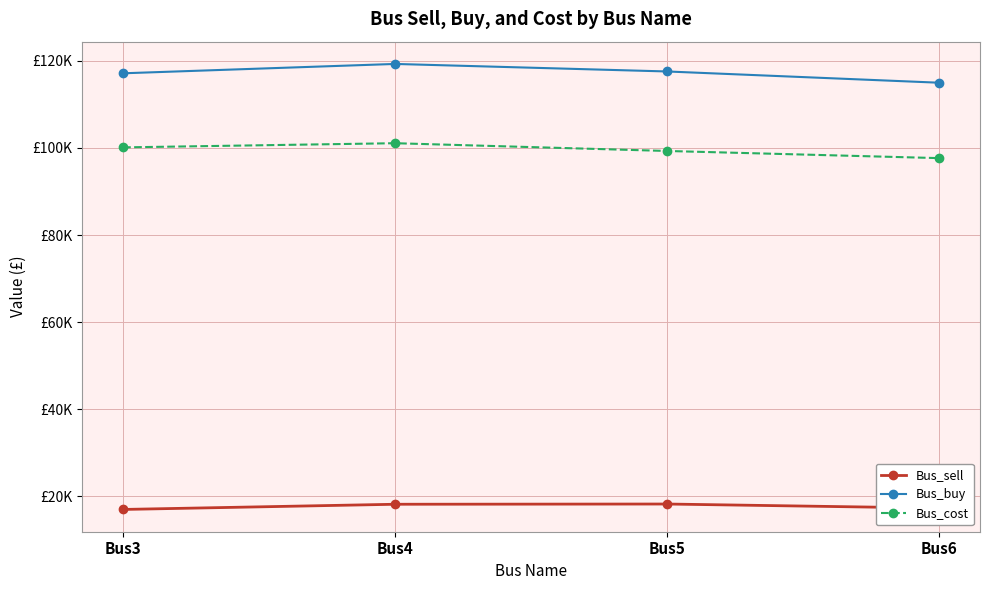

What are all the series names shown in the legend?

Bus_sell, Bus_buy, Bus_cost